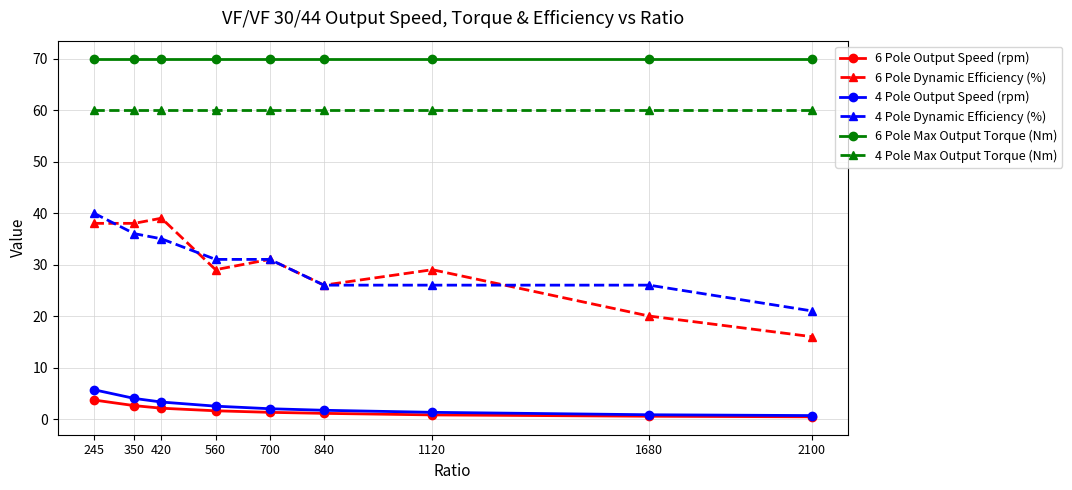

Is the value of 6 Pole Max Output Torque (Nm) at 245 greater than the value of 4 Pole Output Speed (rpm) at 2100?

Yes